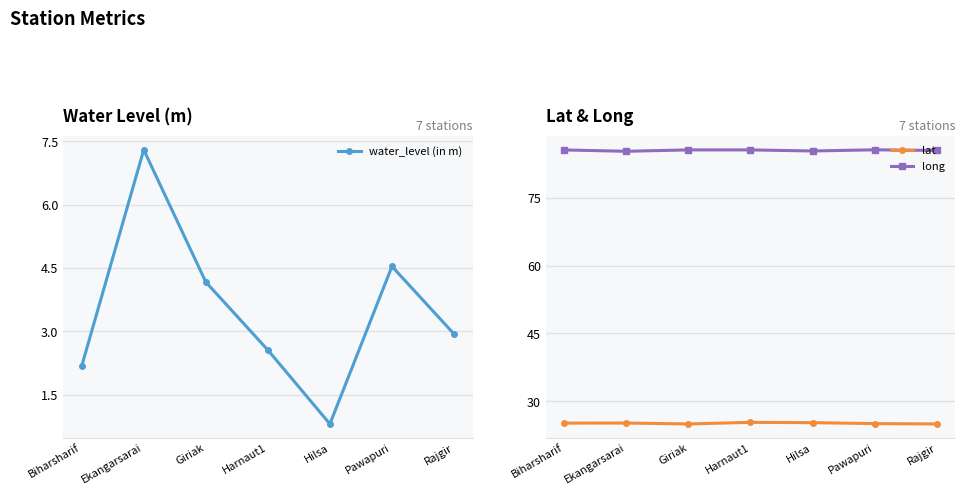

Is it true that long equals 27.1 at Pawapuri?

False